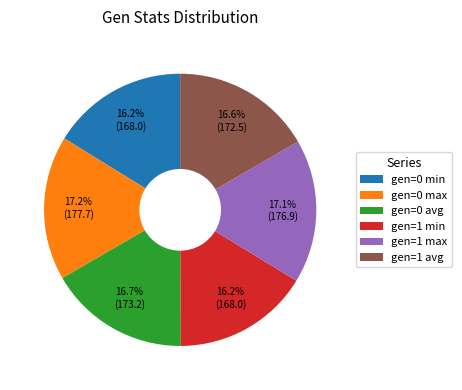

Is gen=1 avg the majority of the pie?

No